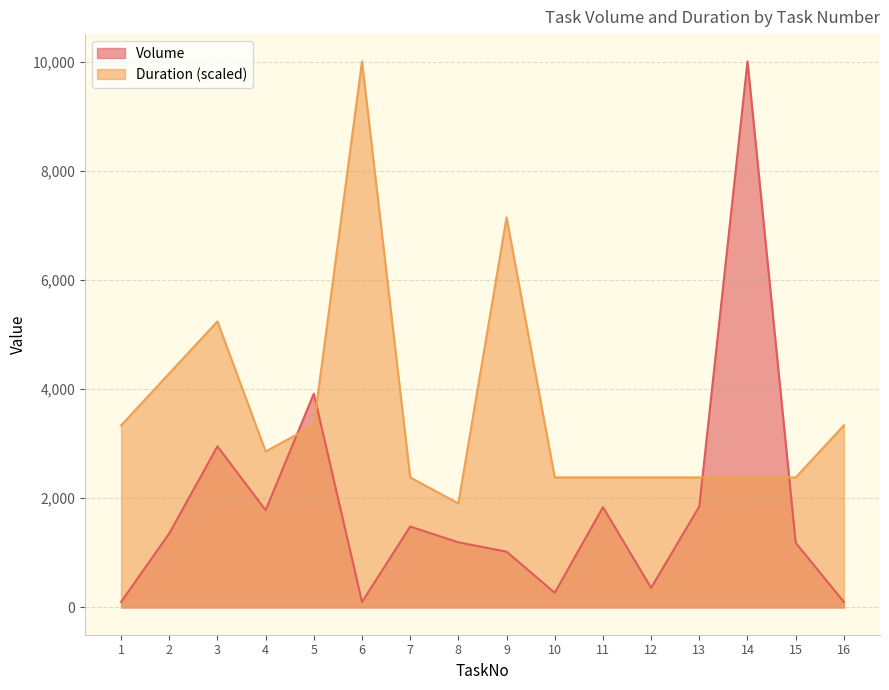

Which has a higher value, 9 or 7?

7